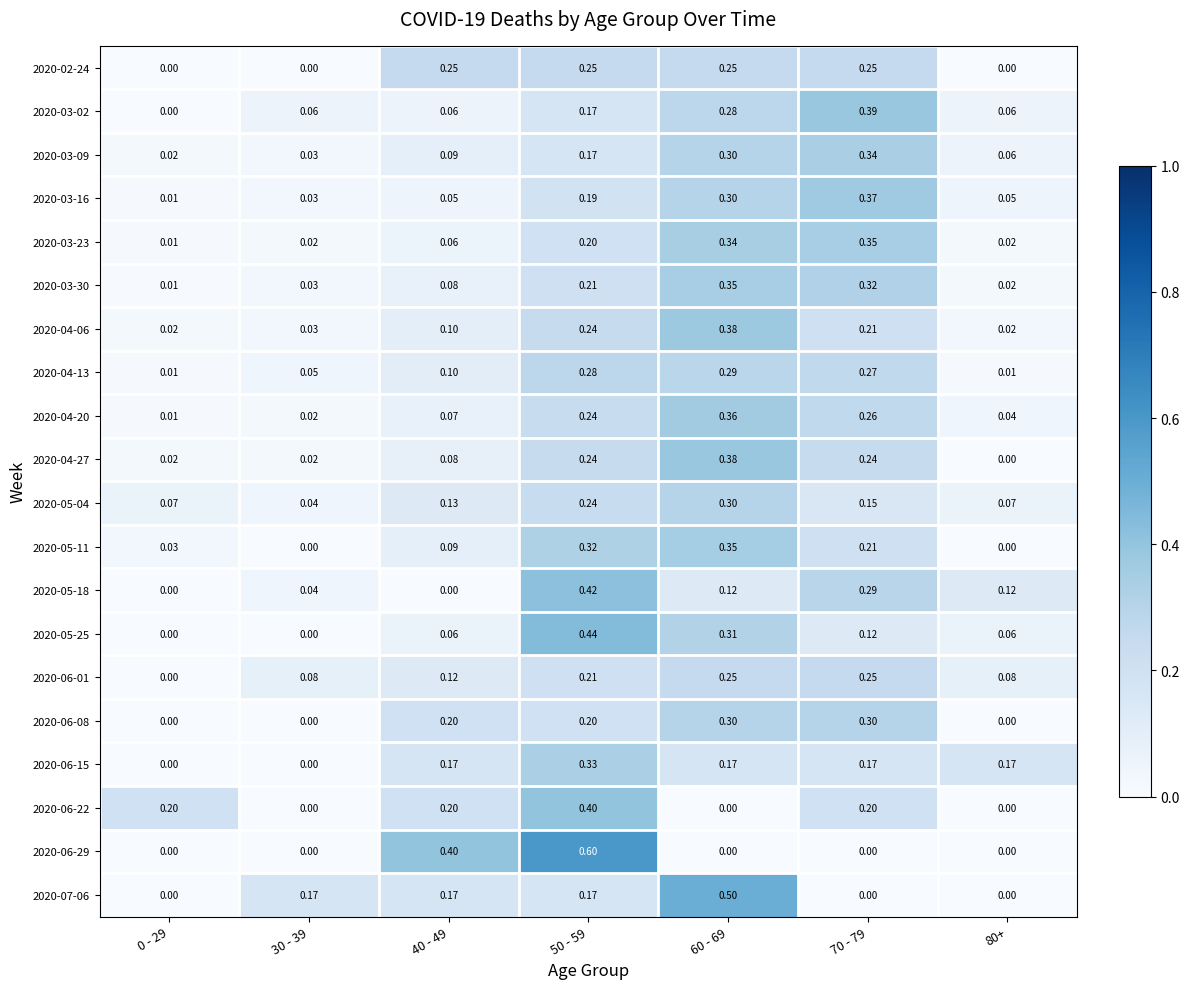

Is the value of 2020-06-22 at 50 - 59 greater than the value of 2020-04-20 at 70 - 79?

Yes